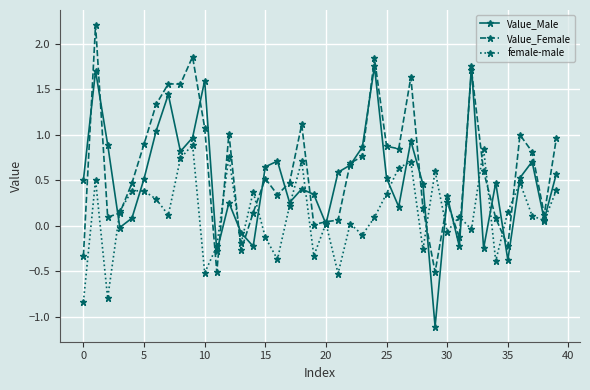

How many series are shown in this chart?

3